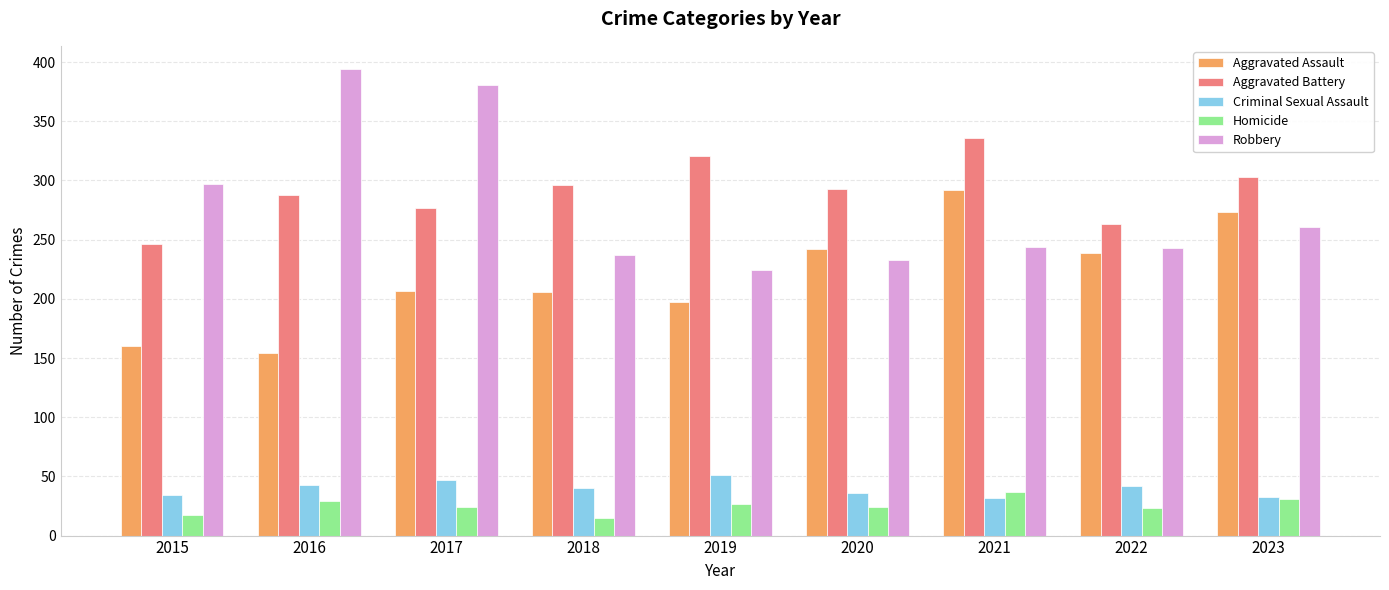

What is the difference between the Homicide values at 2021 and 2022?

14